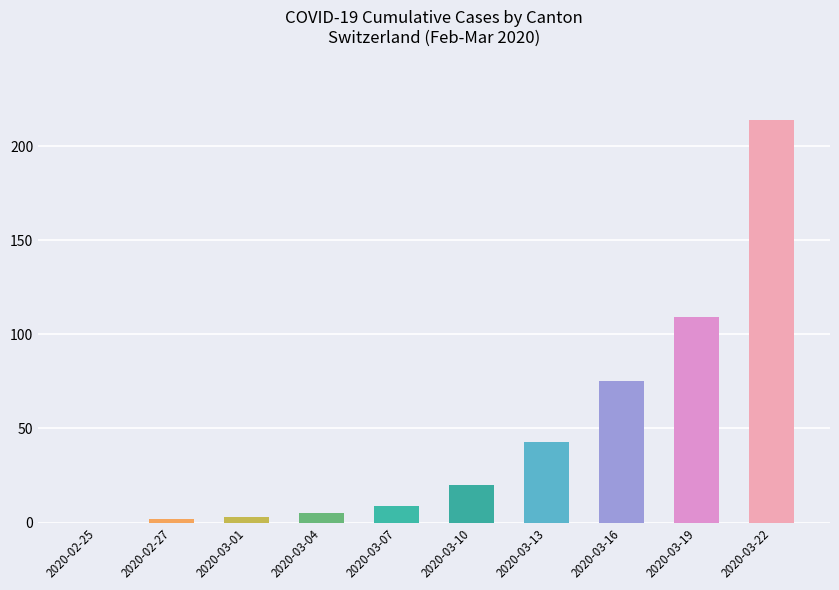

What is the sum of all values?

480